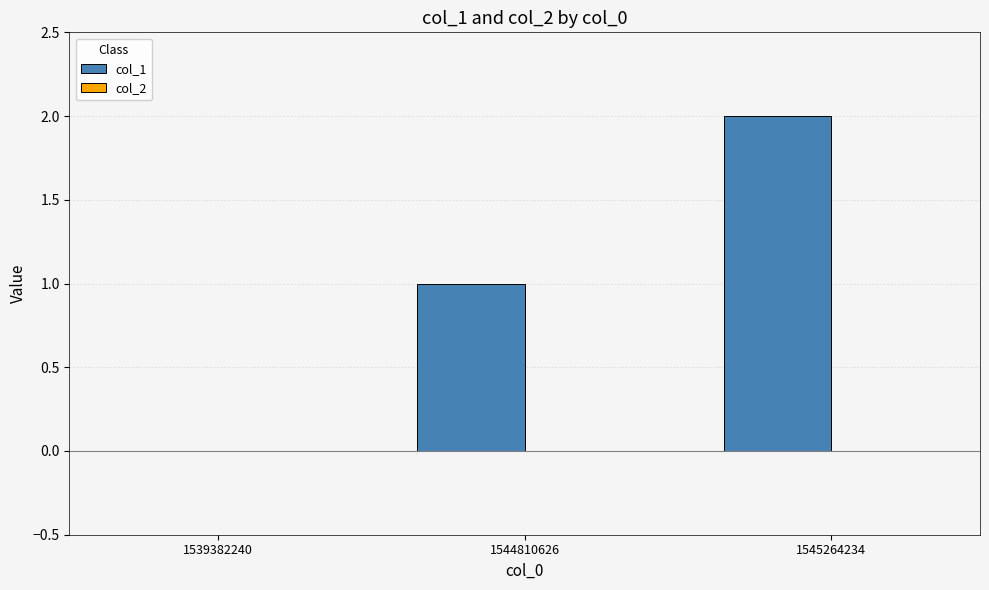

Is it true that the value at 1545264234 is 0?

False